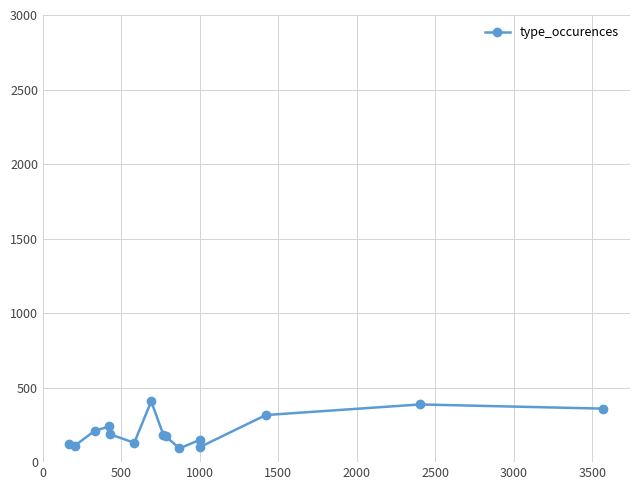

What is the value of the 4th point from the left?

240